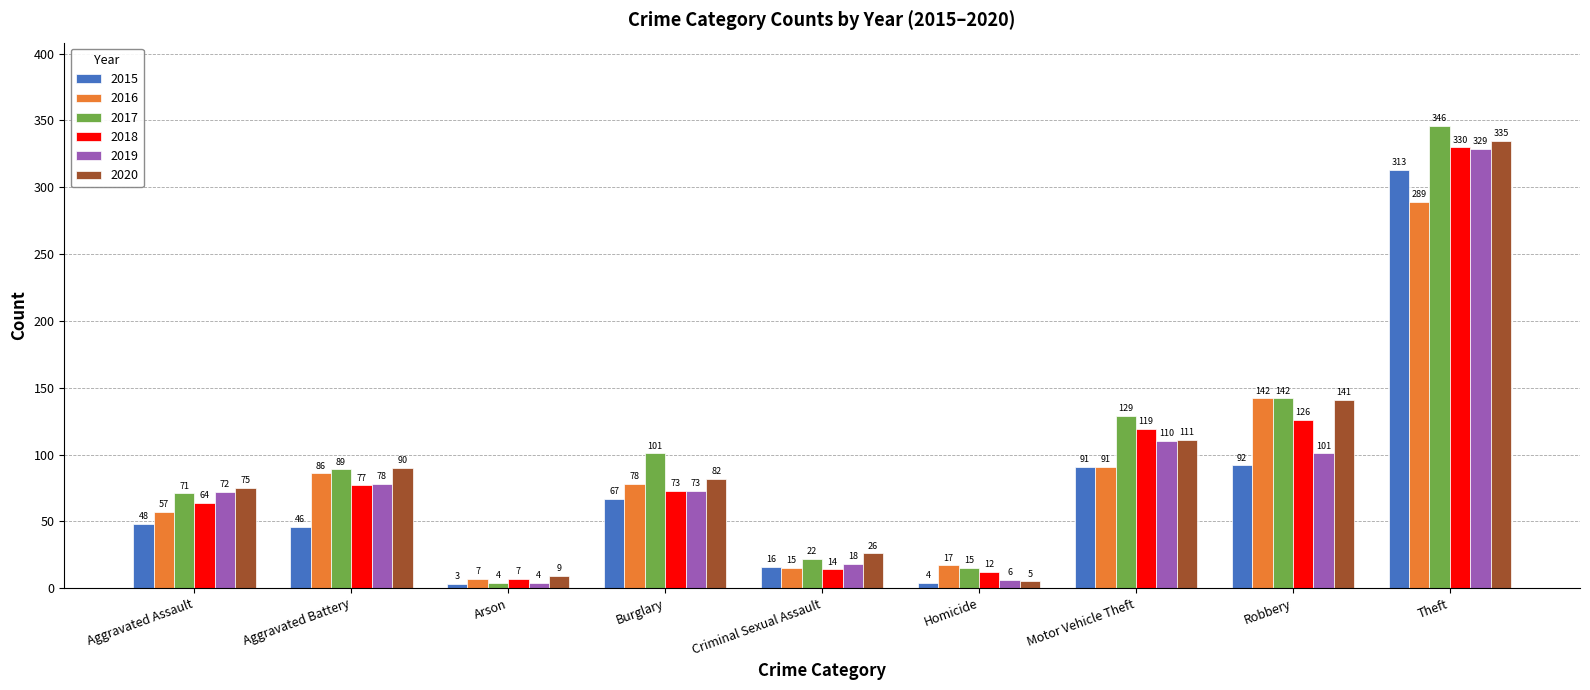

How many bars are there in each group?

6